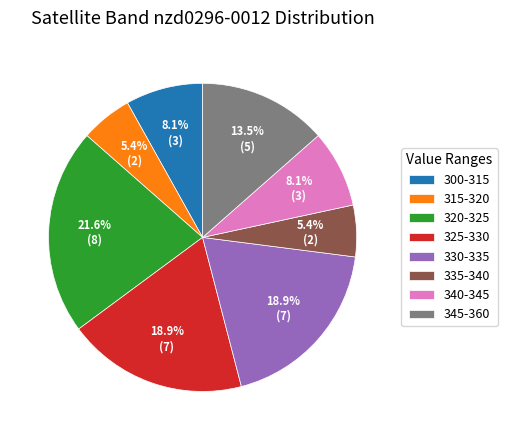

Which slice is the largest?

320-325